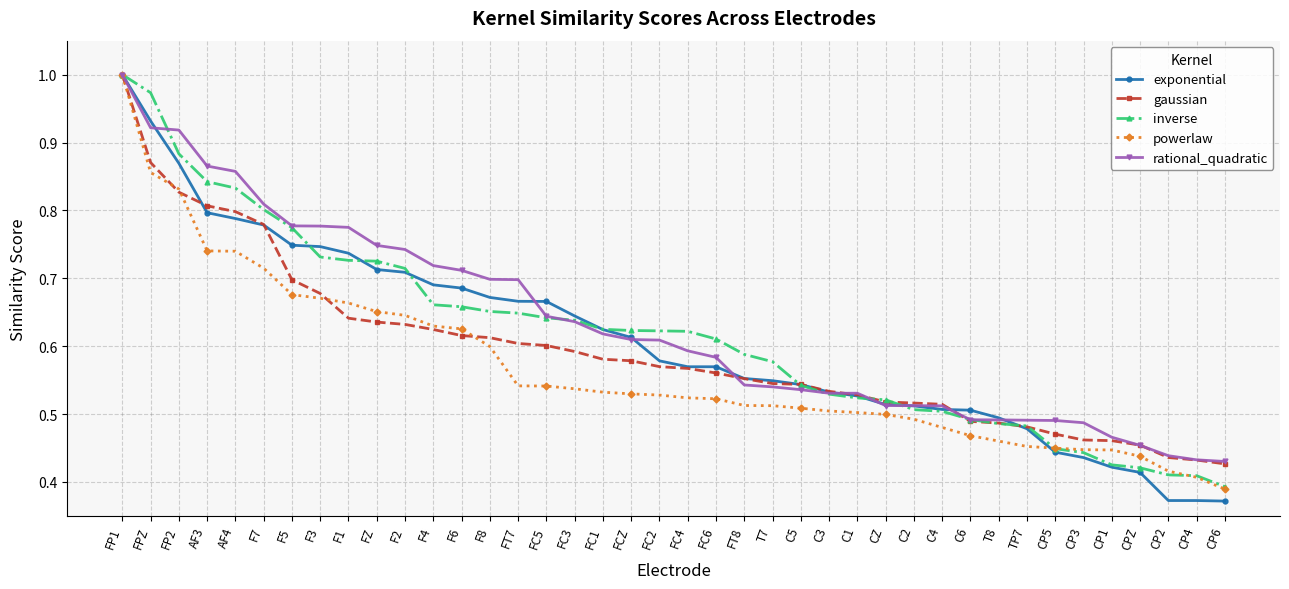

At how many categories does at least one series exceed 0?

40